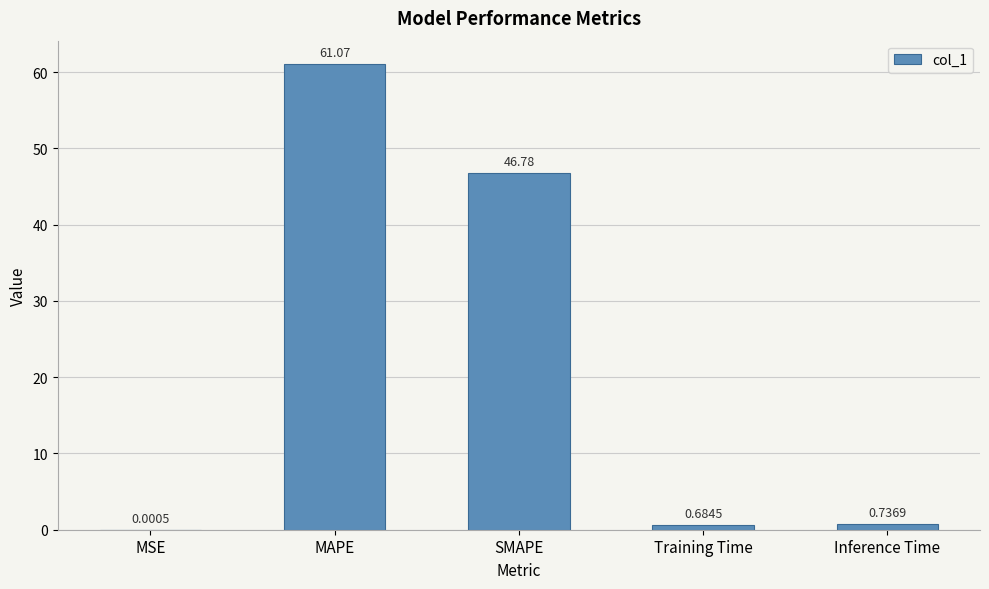

What is the sum of the values at SMAPE and MSE?

46.8